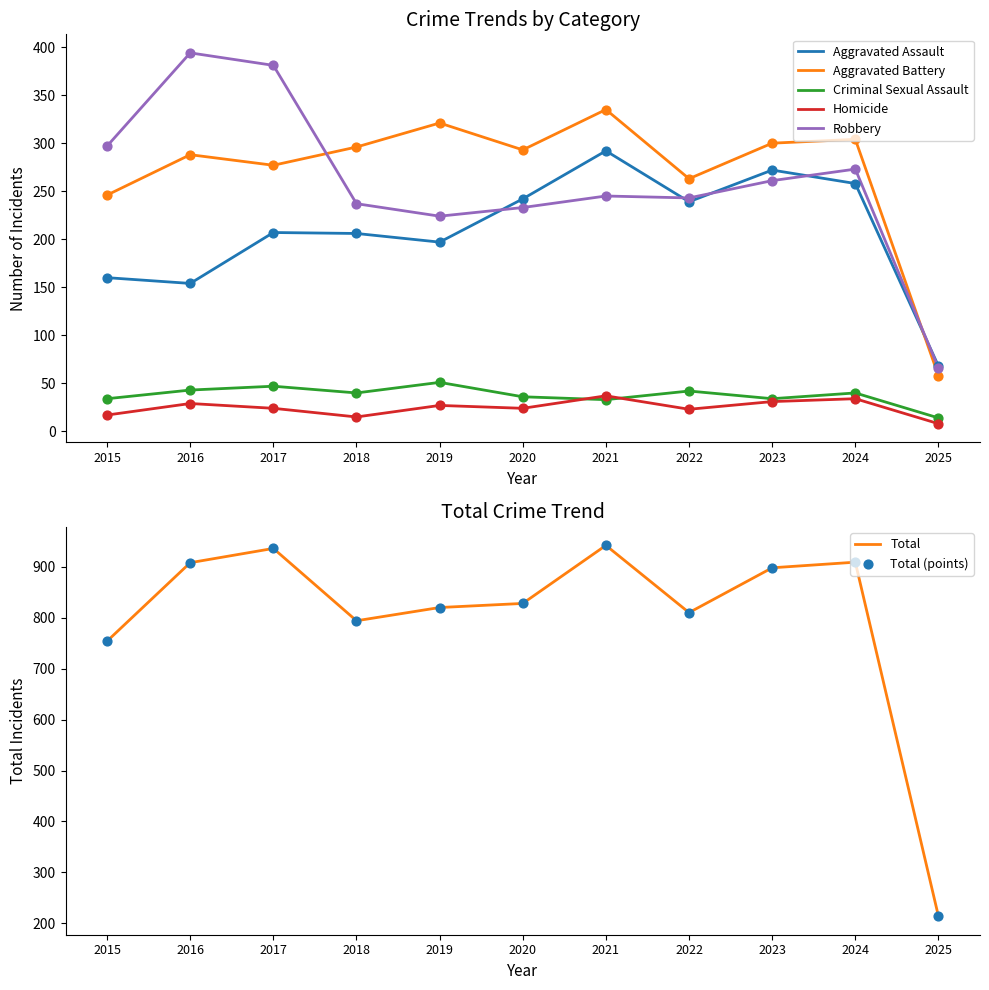

At which category is the sum across all series the highest?

2021